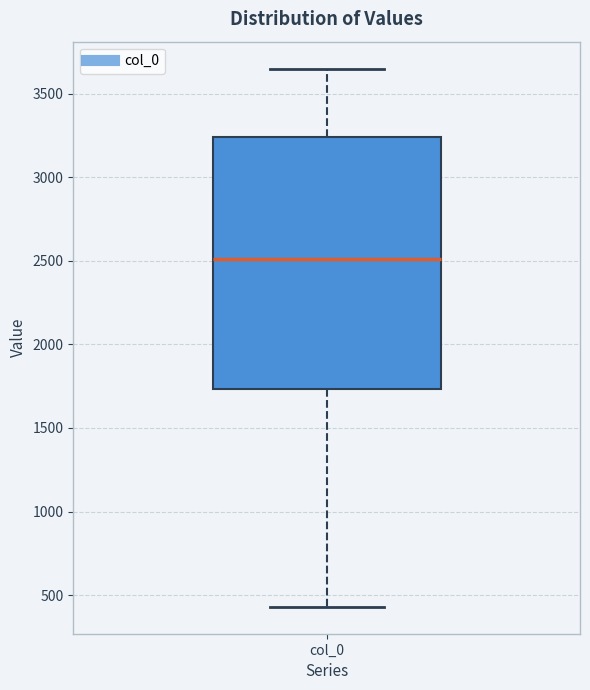

Transcribe this box plot: give where the median line is, the range the box spans, and where the two whiskers end, as read against the y-axis. The values are not printed on the chart, so give them approximately, as read against the axis.

median 2500, box 1750 to 3250, whiskers 450 to 3650